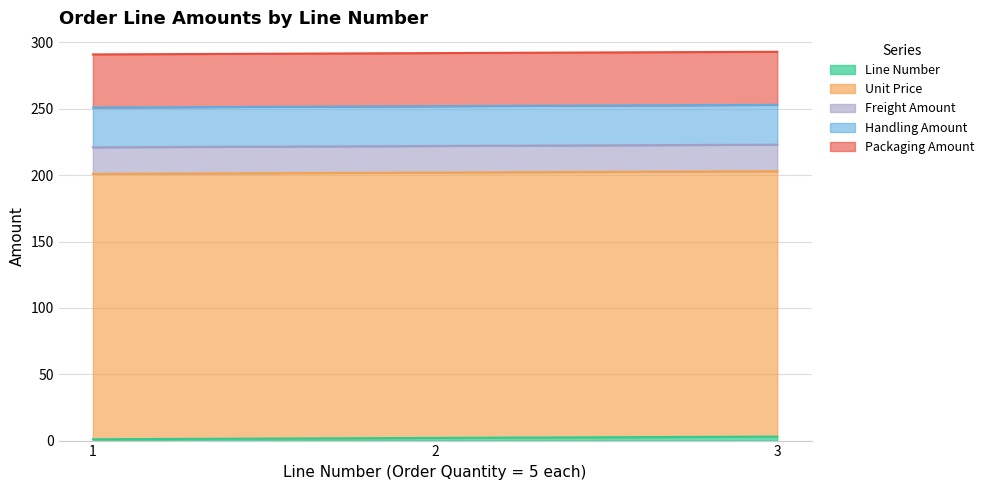

What is the value of the Freight Amount point at the 2nd from the left?

20